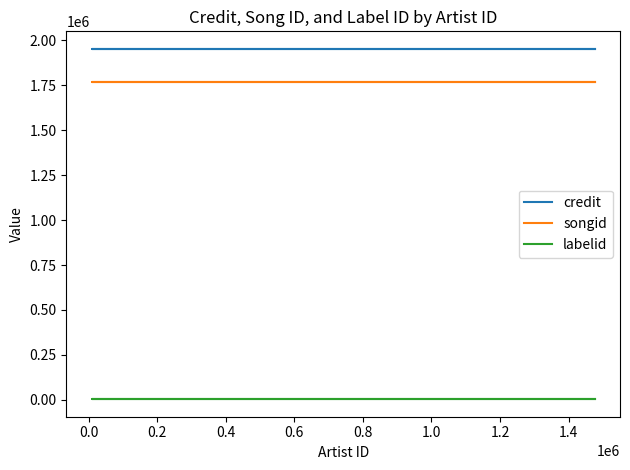

Does the chart display data point markers on the line(s)?

No